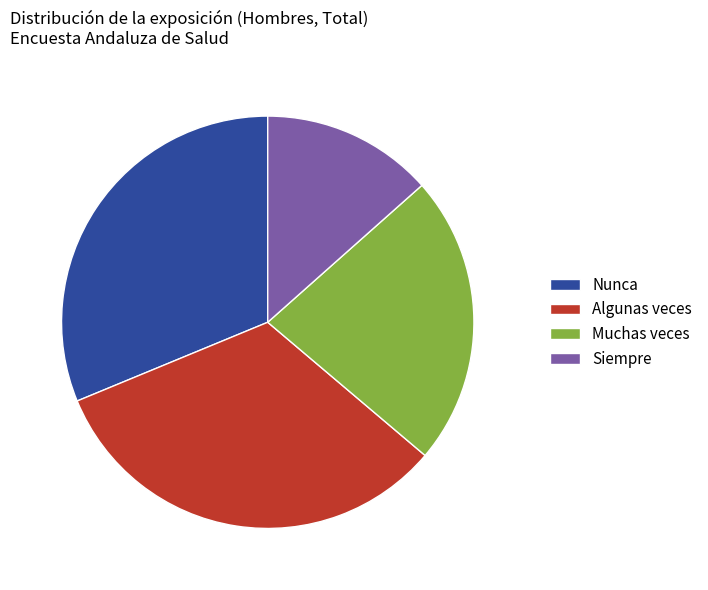

How many segments does this pie chart have?

4